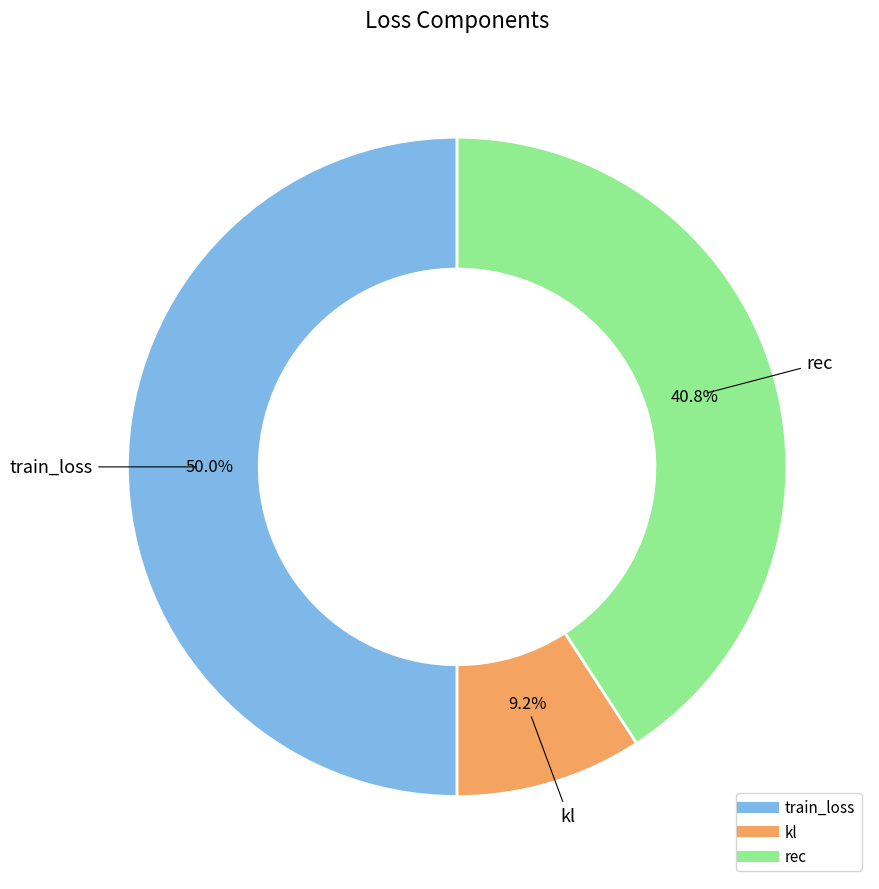

What percentage is the kl slice, to the nearest percent?

9%